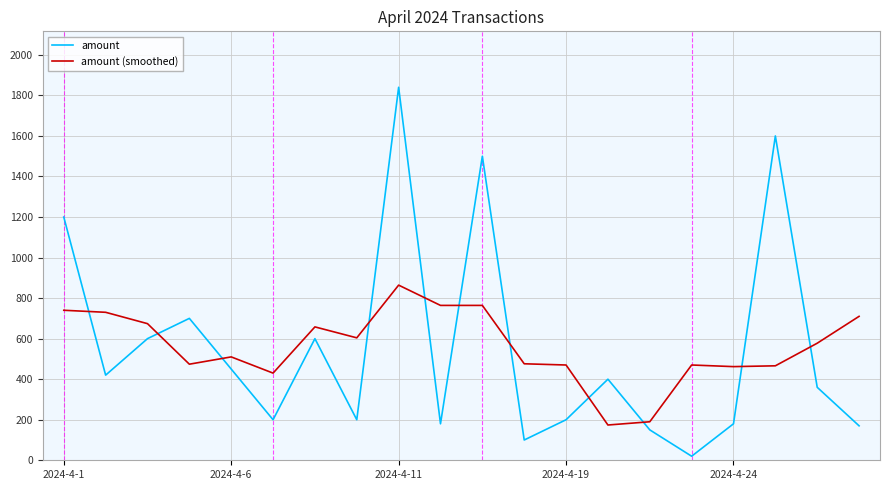

True or false: amount and amount (smoothed) intersect in this chart.

True